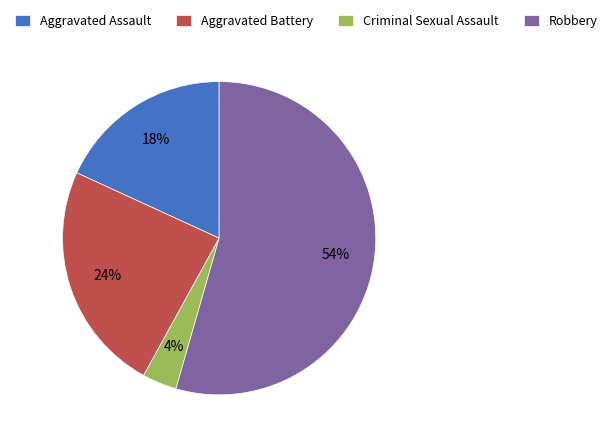

Which slice represents more than half of the pie?

Robbery